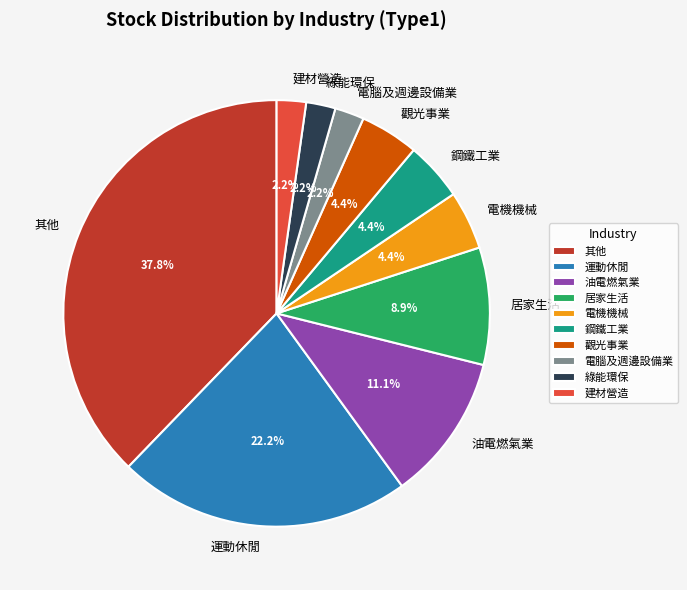

Which category has the biggest portion of the pie?

其他